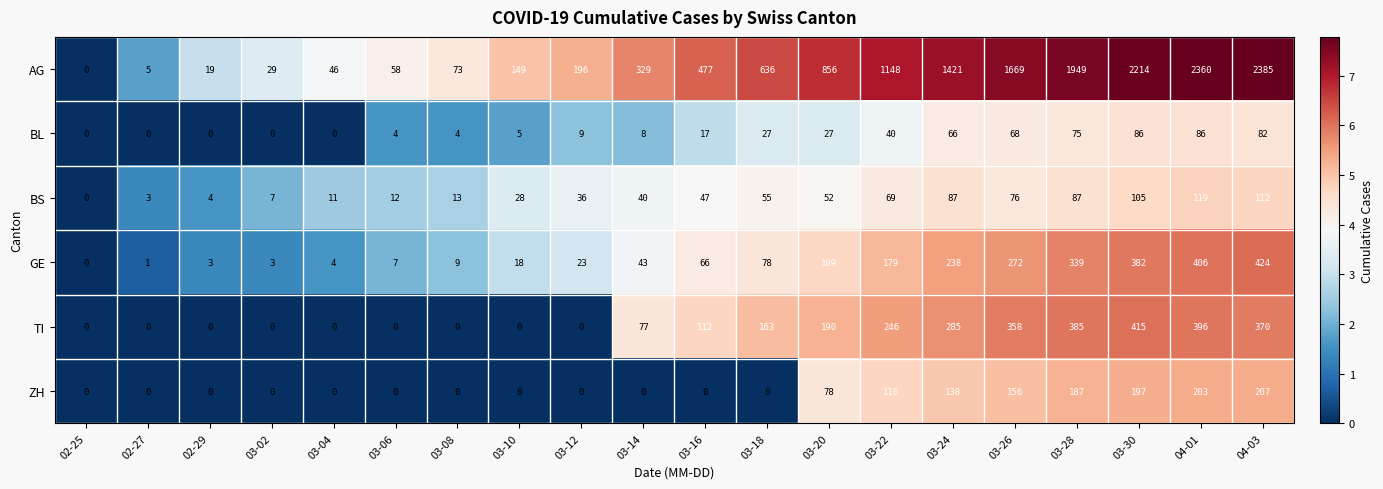

How many positive values does the TI series have?

11